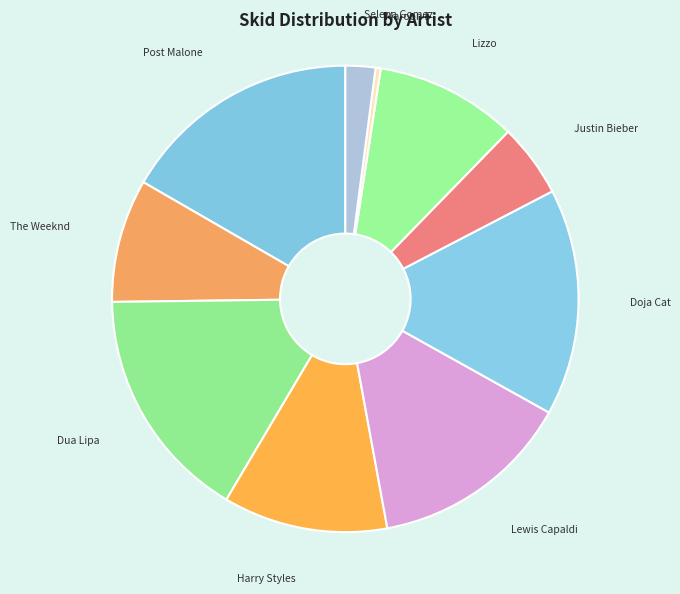

Do Lizzo and Post Malone together represent more than half of the pie?

No